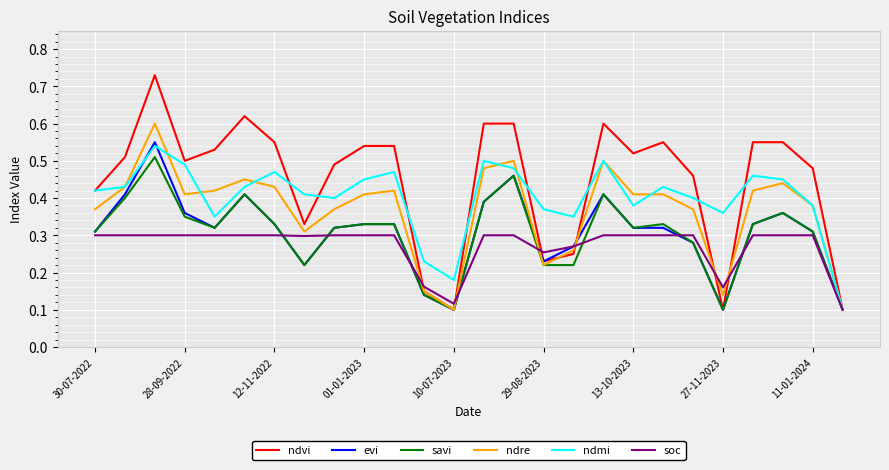

Which series has the largest total across all categories?

ndvi